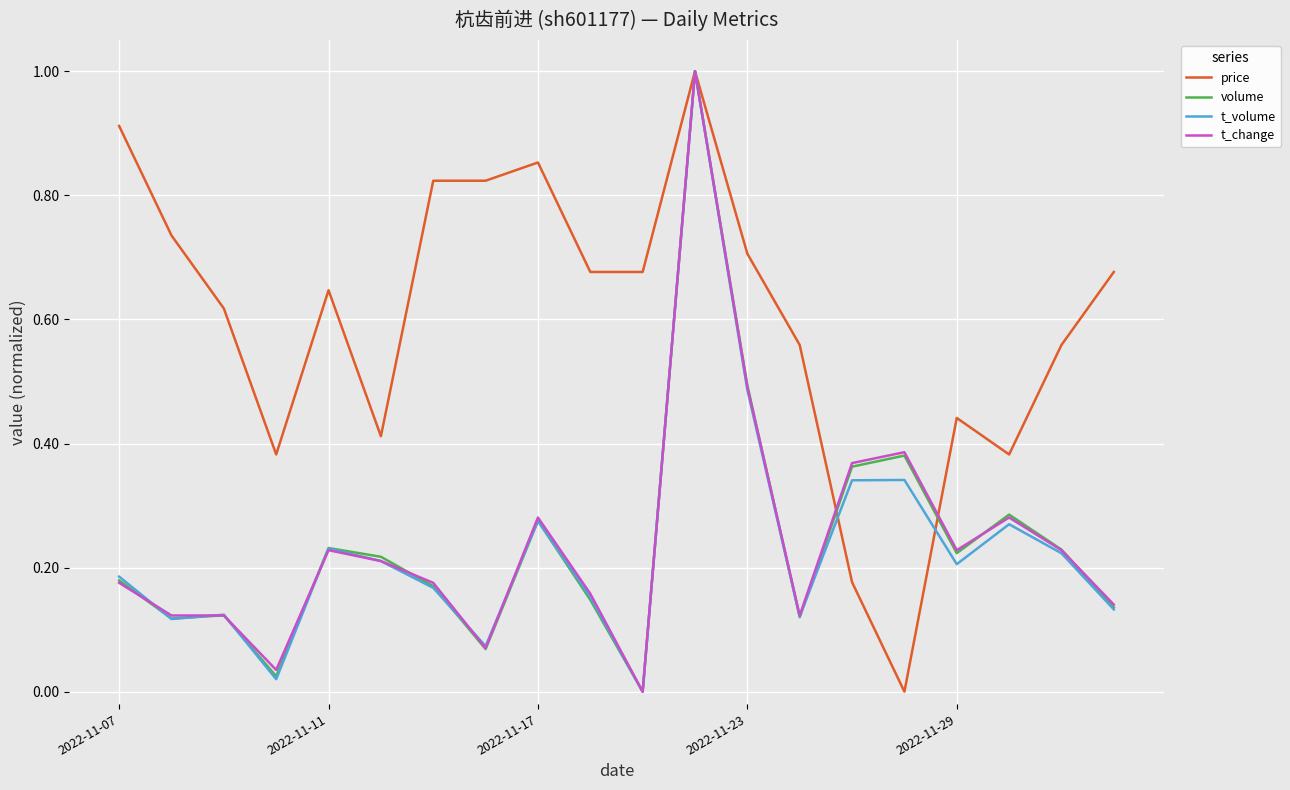

What is the maximum value for volume?

1.0